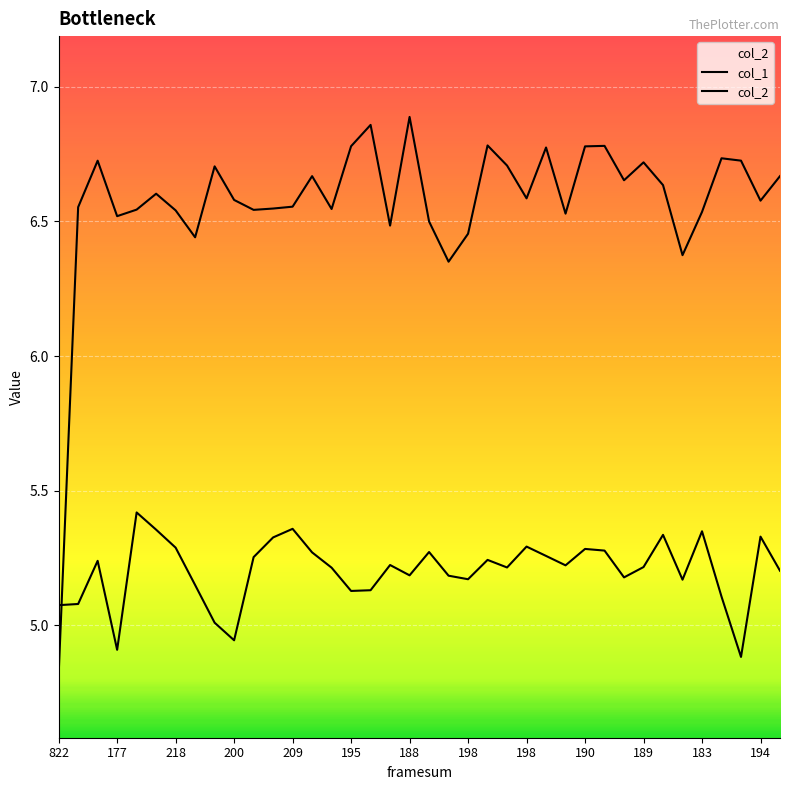

The value of col_1 at 195 is 1.8. True or false?

False